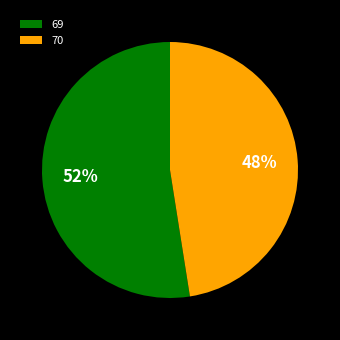

Is 69 the majority of the pie?

Yes